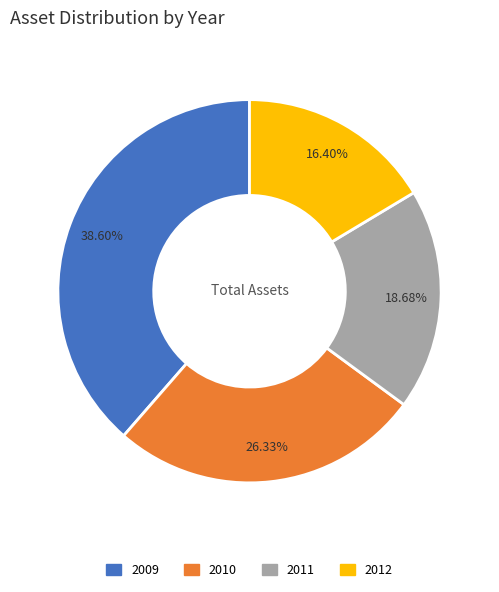

True or false: 2012 accounts for 11% of the total.

False